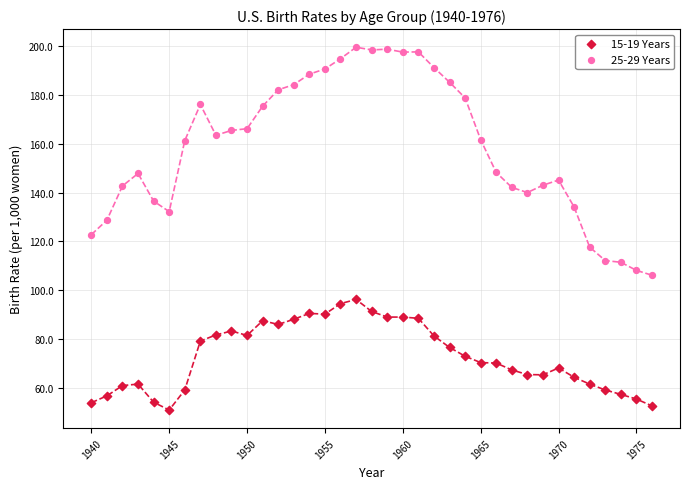

Which series contains the lowest Y value?

15-19 Years